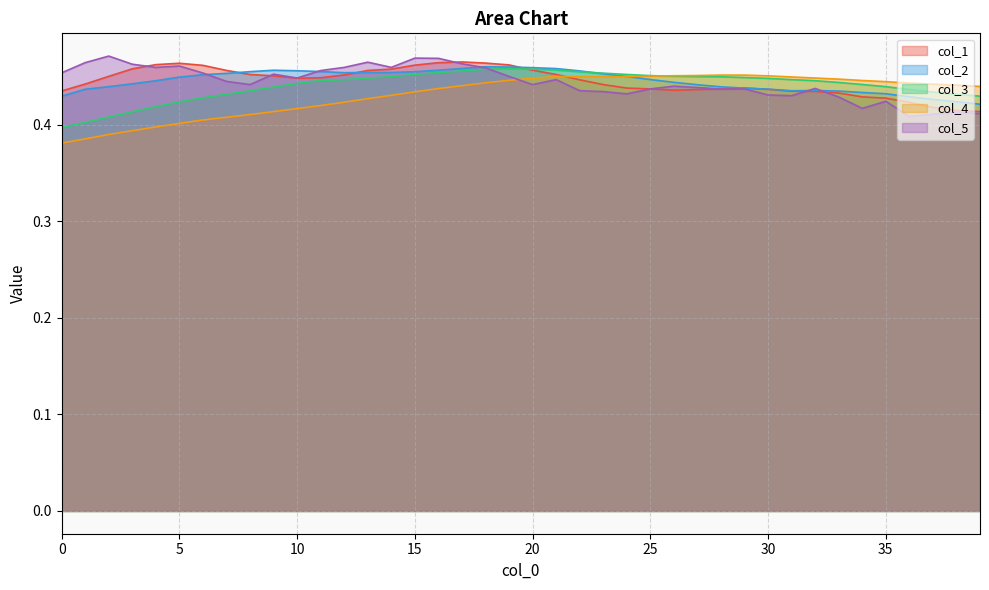

Which series has the largest total across all categories?

col_2